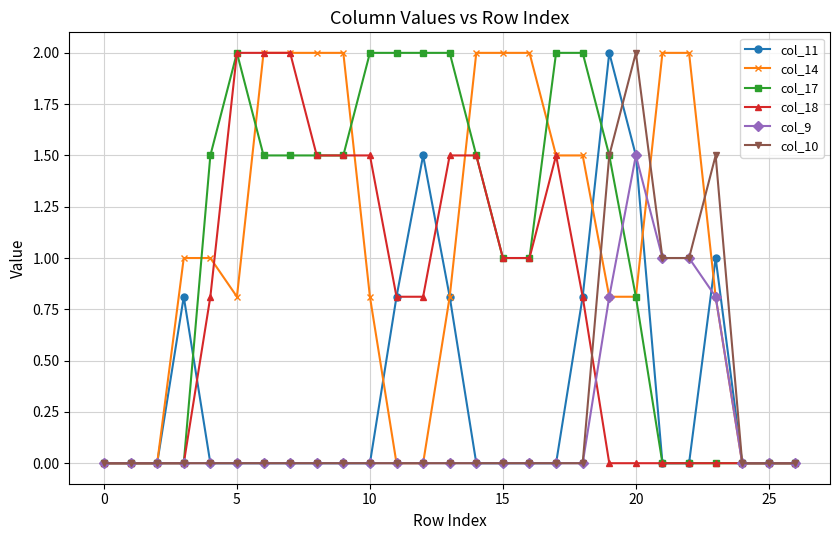

What is the value of the col_18 point at the 13th from the left?

0.8